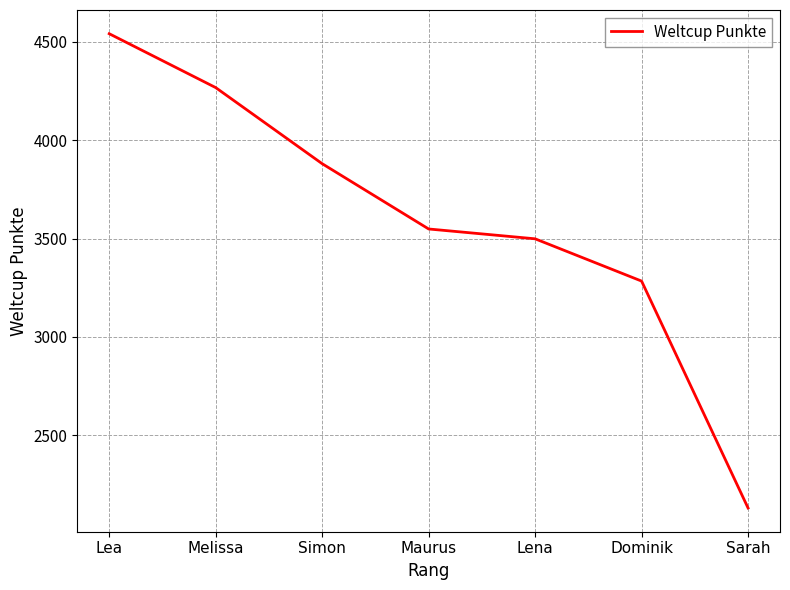

What is the difference between the second highest and second lowest values?

984